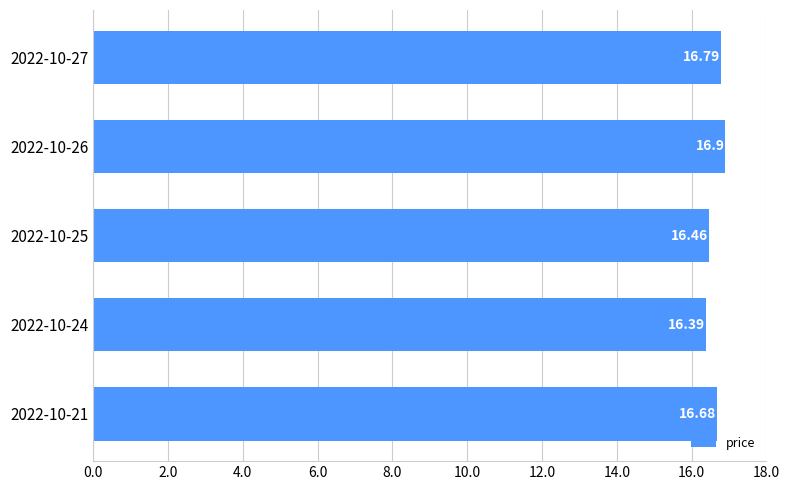

Rank the categories by value from lowest to highest.

2022-10-24, 2022-10-25, 2022-10-21, 2022-10-27, 2022-10-26